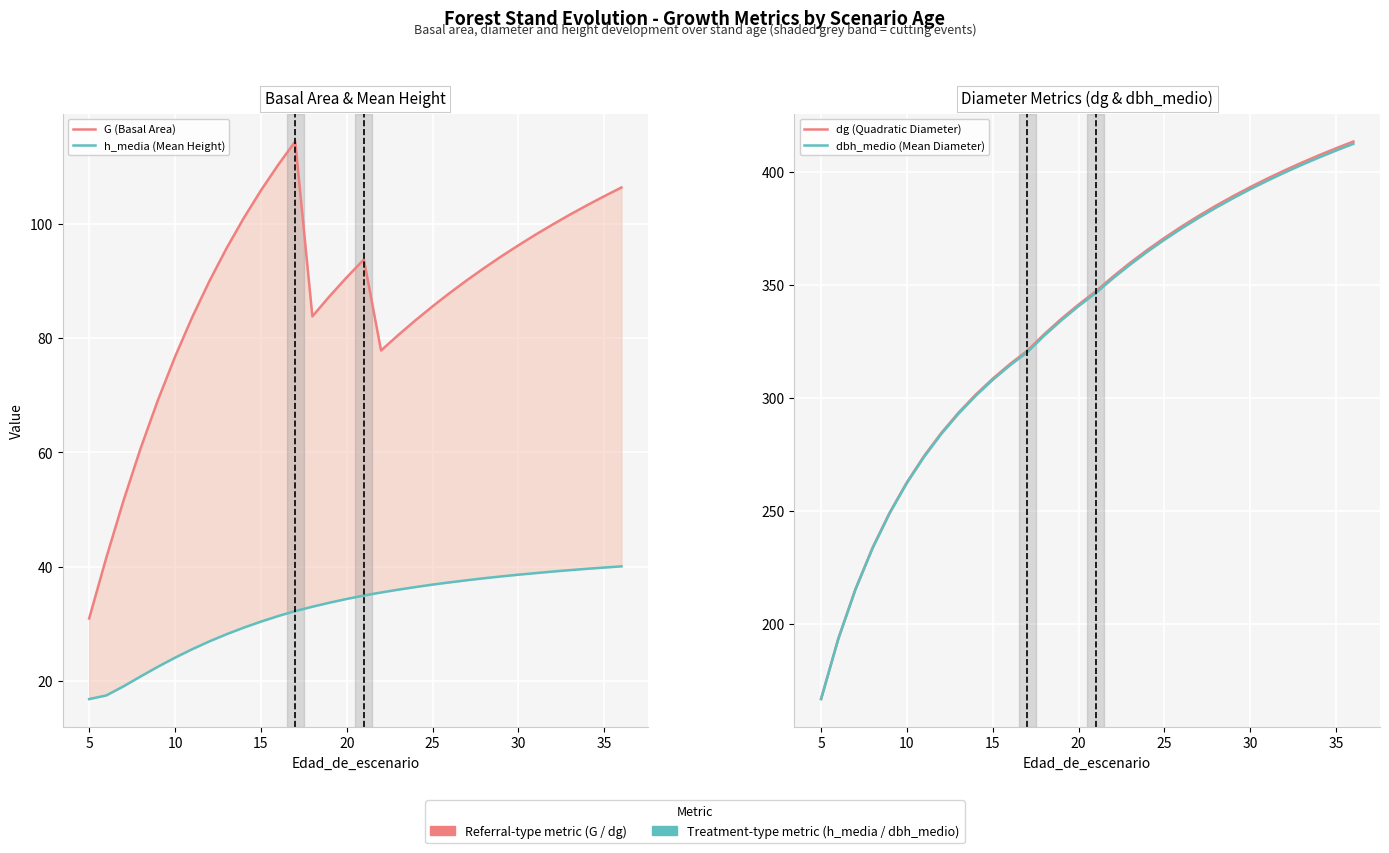

Which series has the largest total across all categories?

dg (Quadratic Diameter)